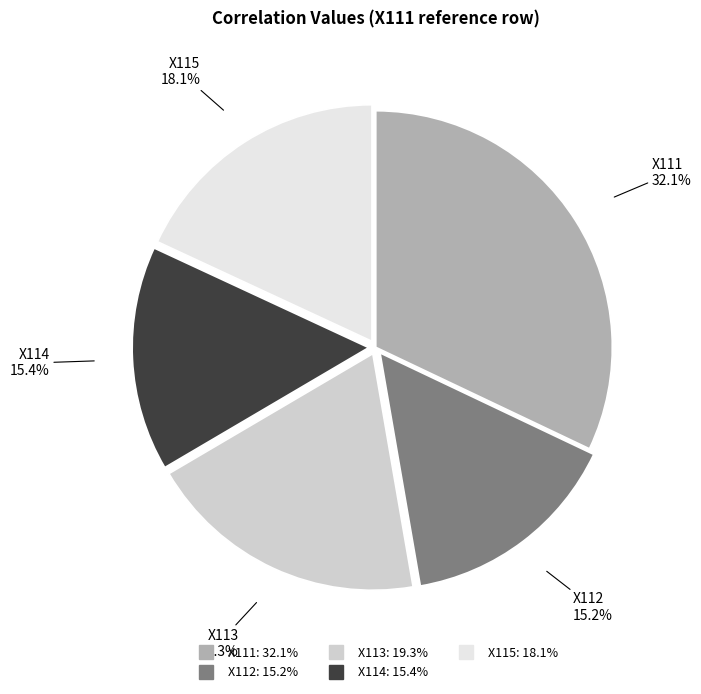

Which has a higher value, X113 or X115?

X113